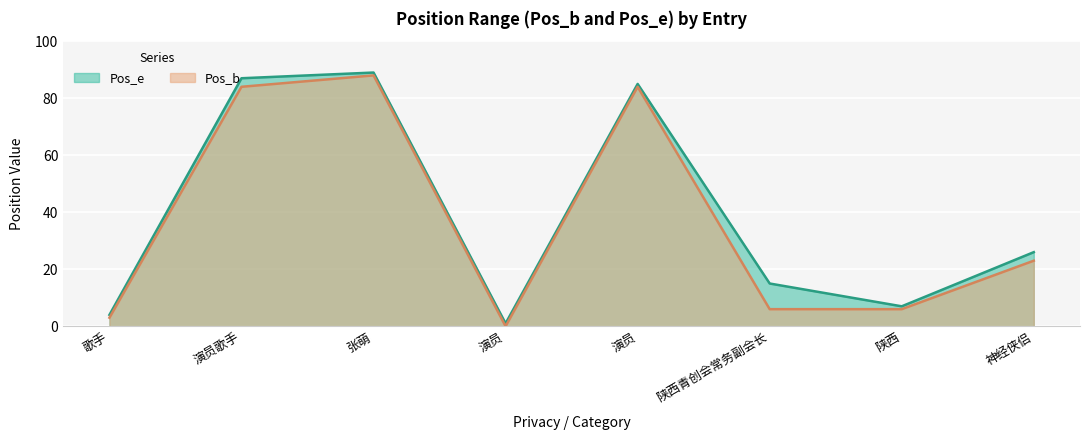

Reading left to right, list all the values displayed in this chart.

Pos_e: 4	87	89	1	85	15	7	26
Pos_b: 3	84	88	0	84	6	6	23